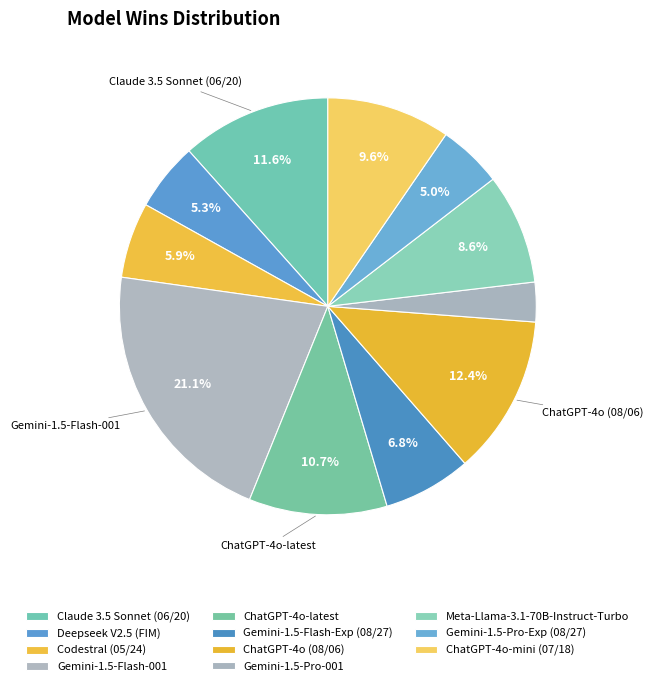

True or false: Deepseek V2.5 (FIM) accounts for 20% of the total.

False